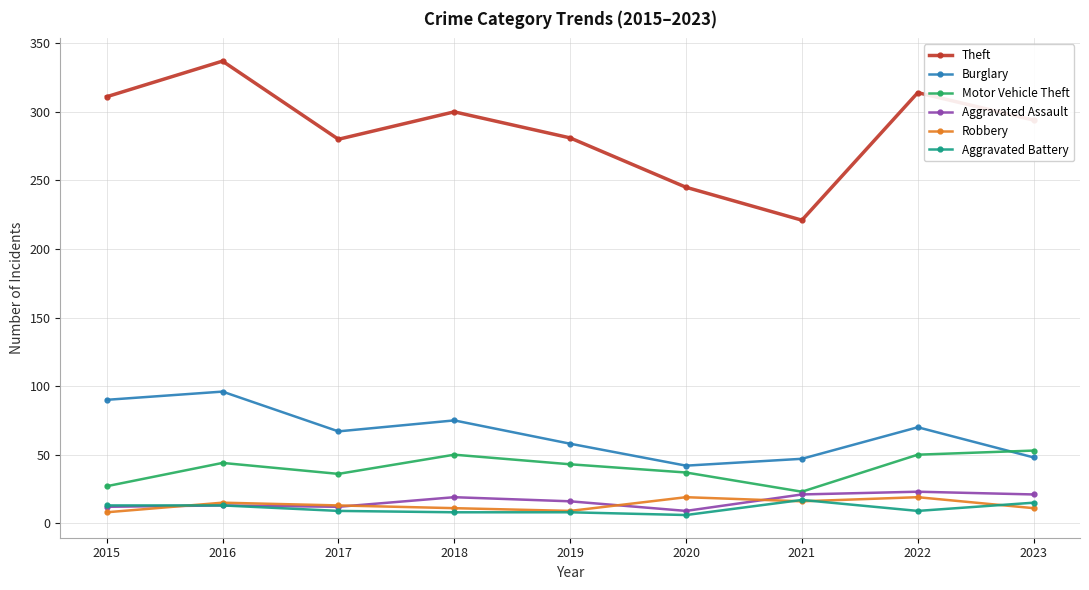

The value of Aggravated Battery at 2018 is 8. True or false?

True